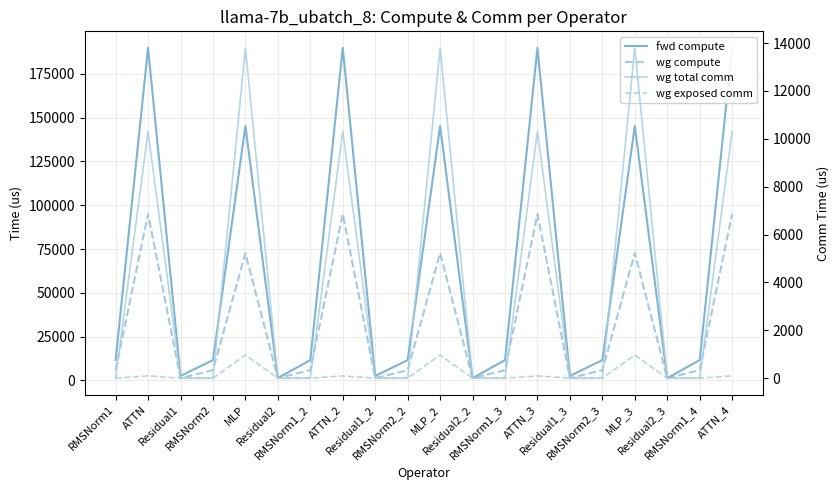

What is the label of the 6th point from the right?

Residual1_3